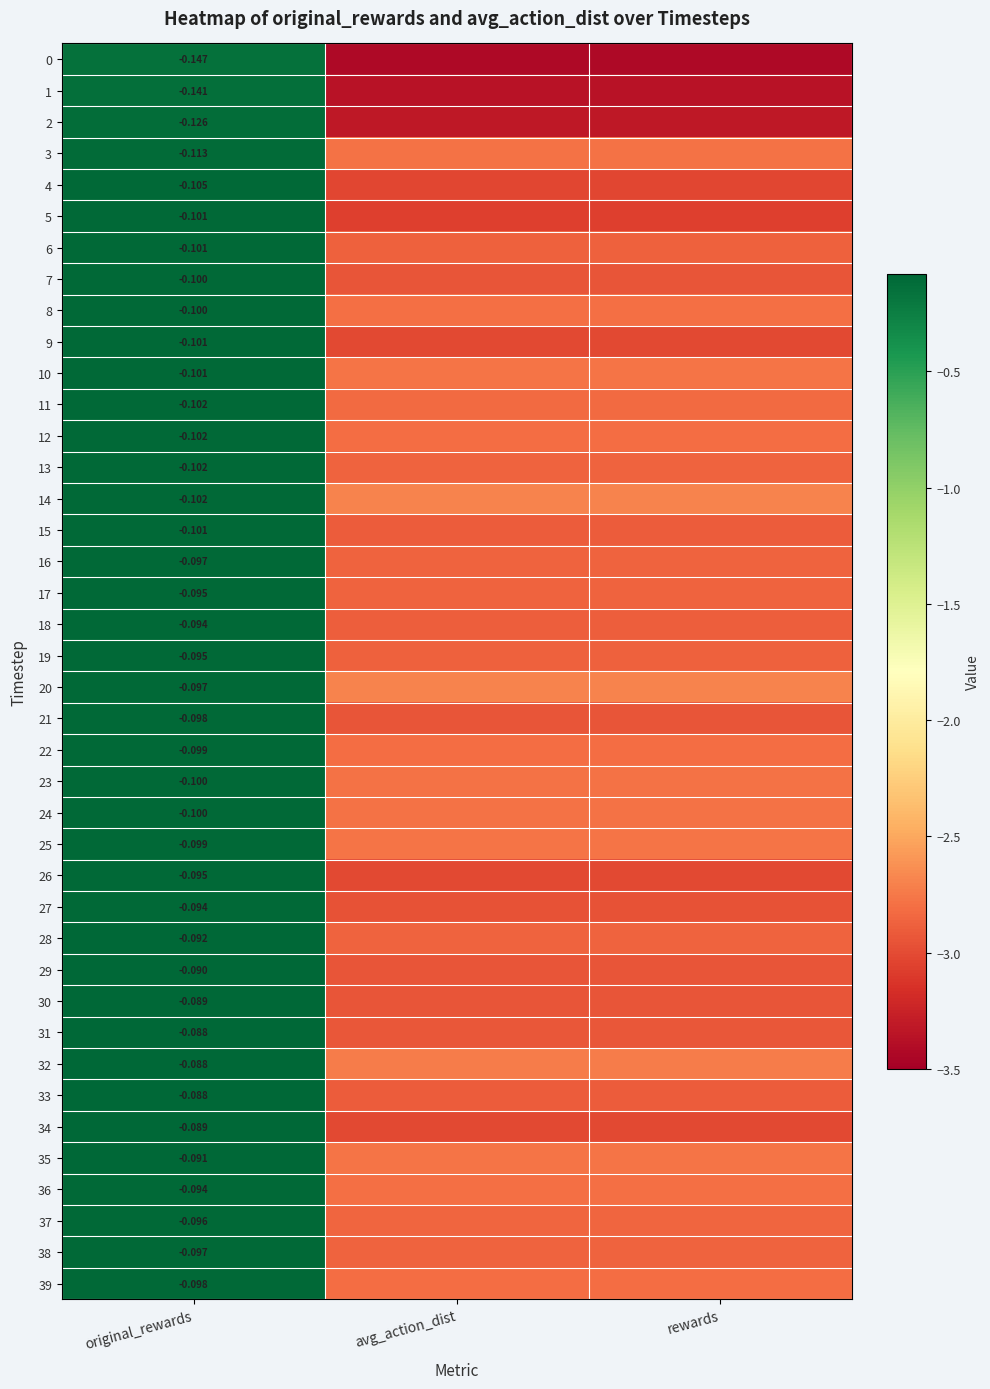

What is the sum of the 21 values at avg_action_dist and rewards?

-5.9